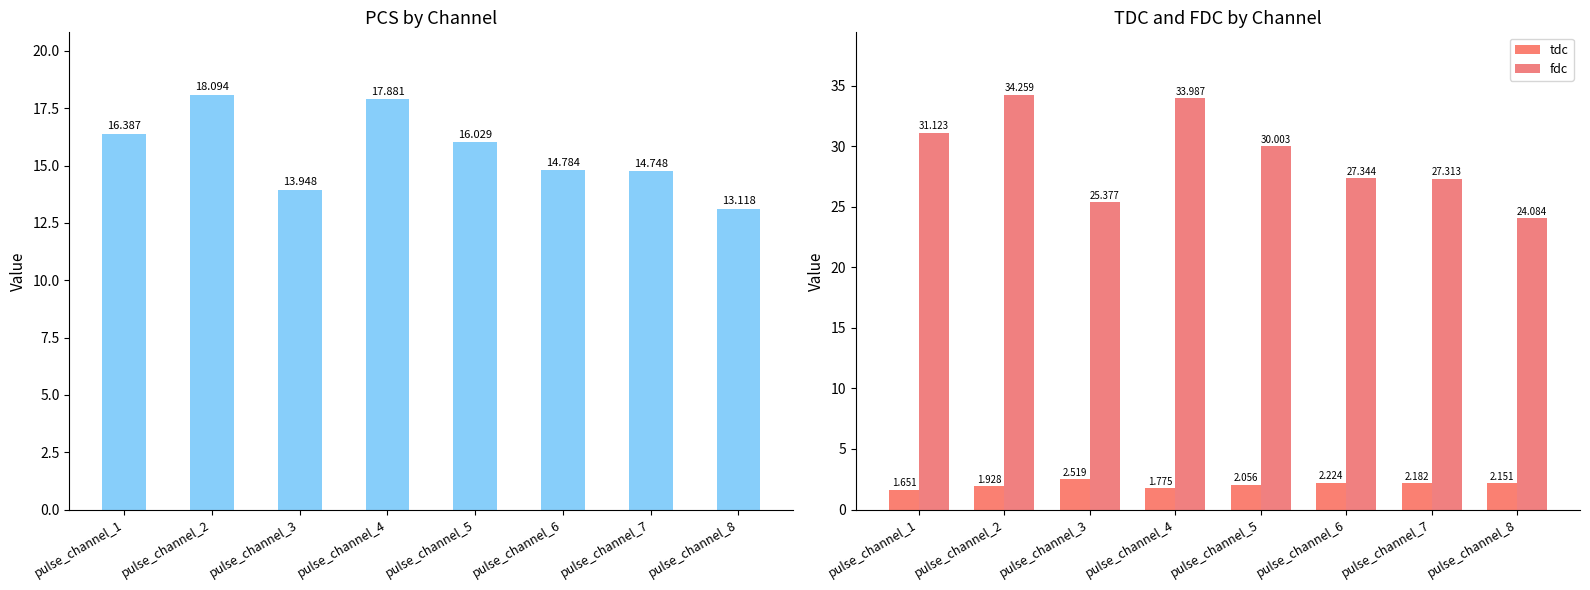

Rank the categories by tdc value from highest to lowest.

pulse_channel_3, pulse_channel_6, pulse_channel_7, pulse_channel_8, pulse_channel_5, pulse_channel_2, pulse_channel_4, pulse_channel_1